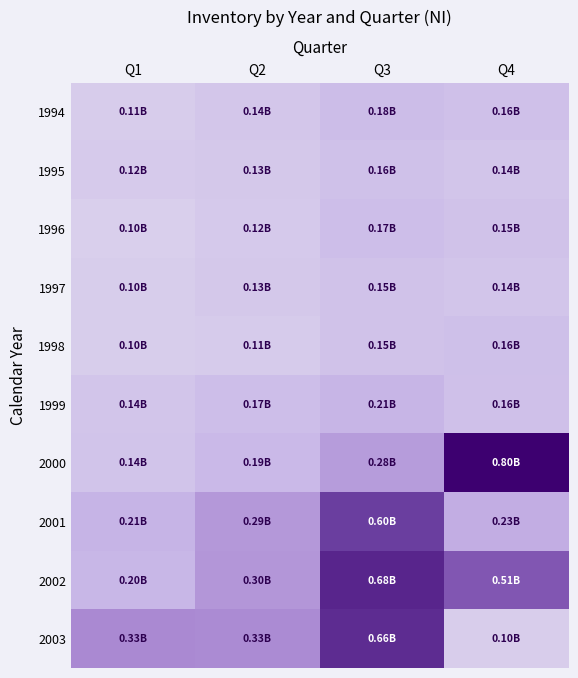

Reading right to left, extract all data points from this chart.

1994: Q4=0.2	Q3=0.2	Q2=0.1	Q1=0.1
1995: Q4=0.1	Q3=0.2	Q2=0.1	Q1=0.1
1996: Q4=0.2	Q3=0.2	Q2=0.1	Q1=0.1
1997: Q4=0.1	Q3=0.2	Q2=0.1	Q1=0.1
1998: Q4=0.2	Q3=0.2	Q2=0.1	Q1=0.1
1999: Q4=0.2	Q3=0.2	Q2=0.2	Q1=0.1
2000: Q4=0.8	Q3=0.3	Q2=0.2	Q1=0.1
2001: Q4=0.2	Q3=0.6	Q2=0.3	Q1=0.2
2002: Q4=0.5	Q3=0.7	Q2=0.3	Q1=0.2
2003: Q4=0.1	Q3=0.7	Q2=0.3	Q1=0.3